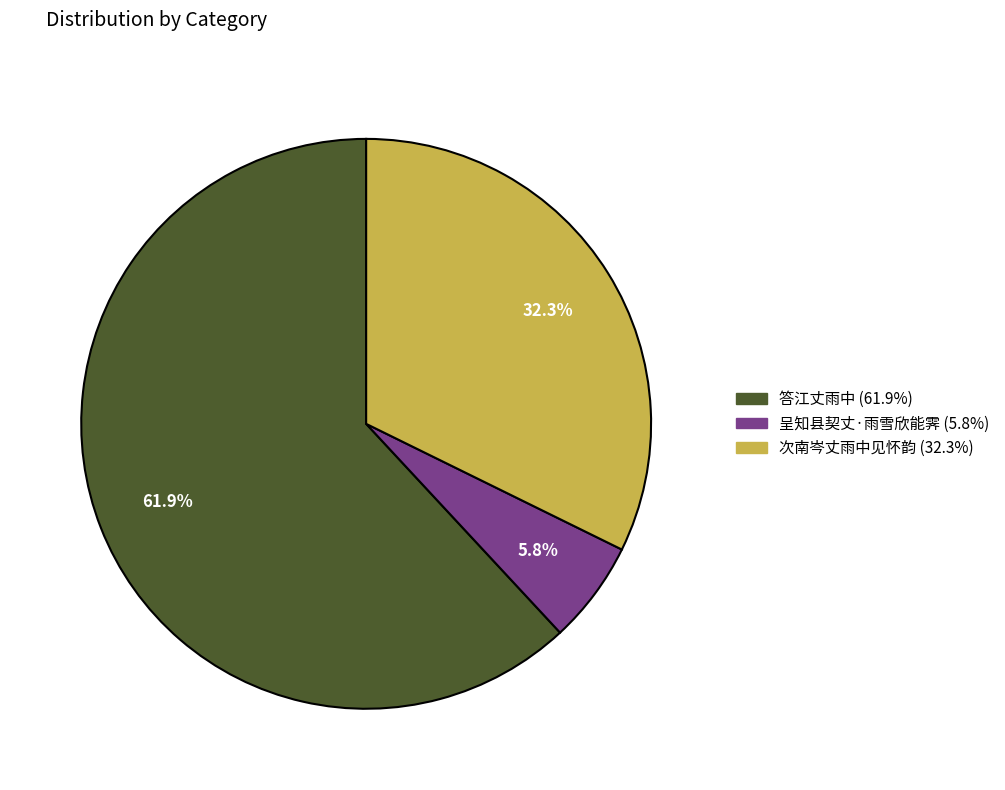

What is the total percentage of 次南岑丈雨中见怀韵 and 呈知县契丈·雨雪欣能霁?

38.1%